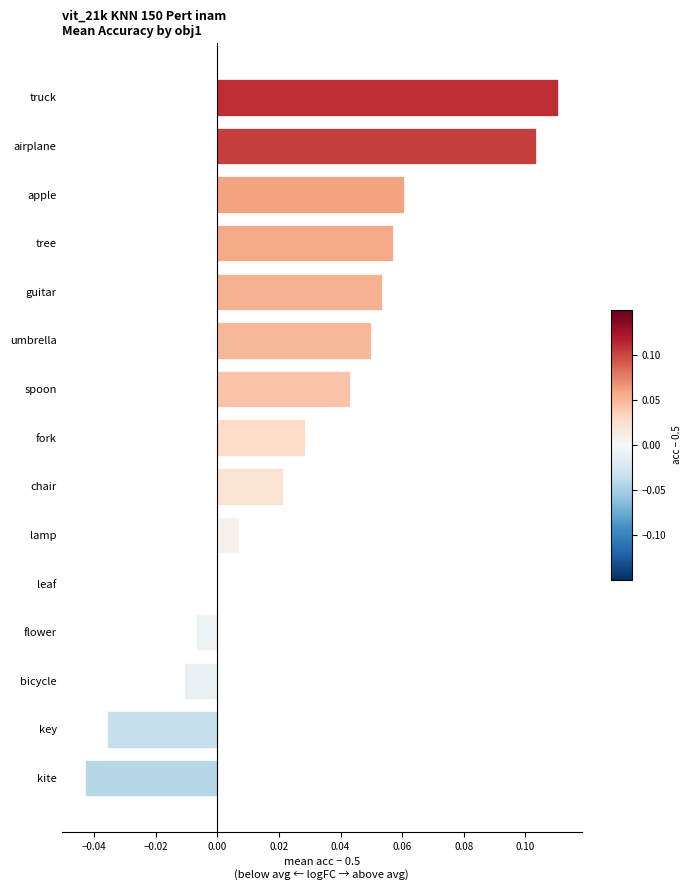

At which label is the value closest to 0?

leaf